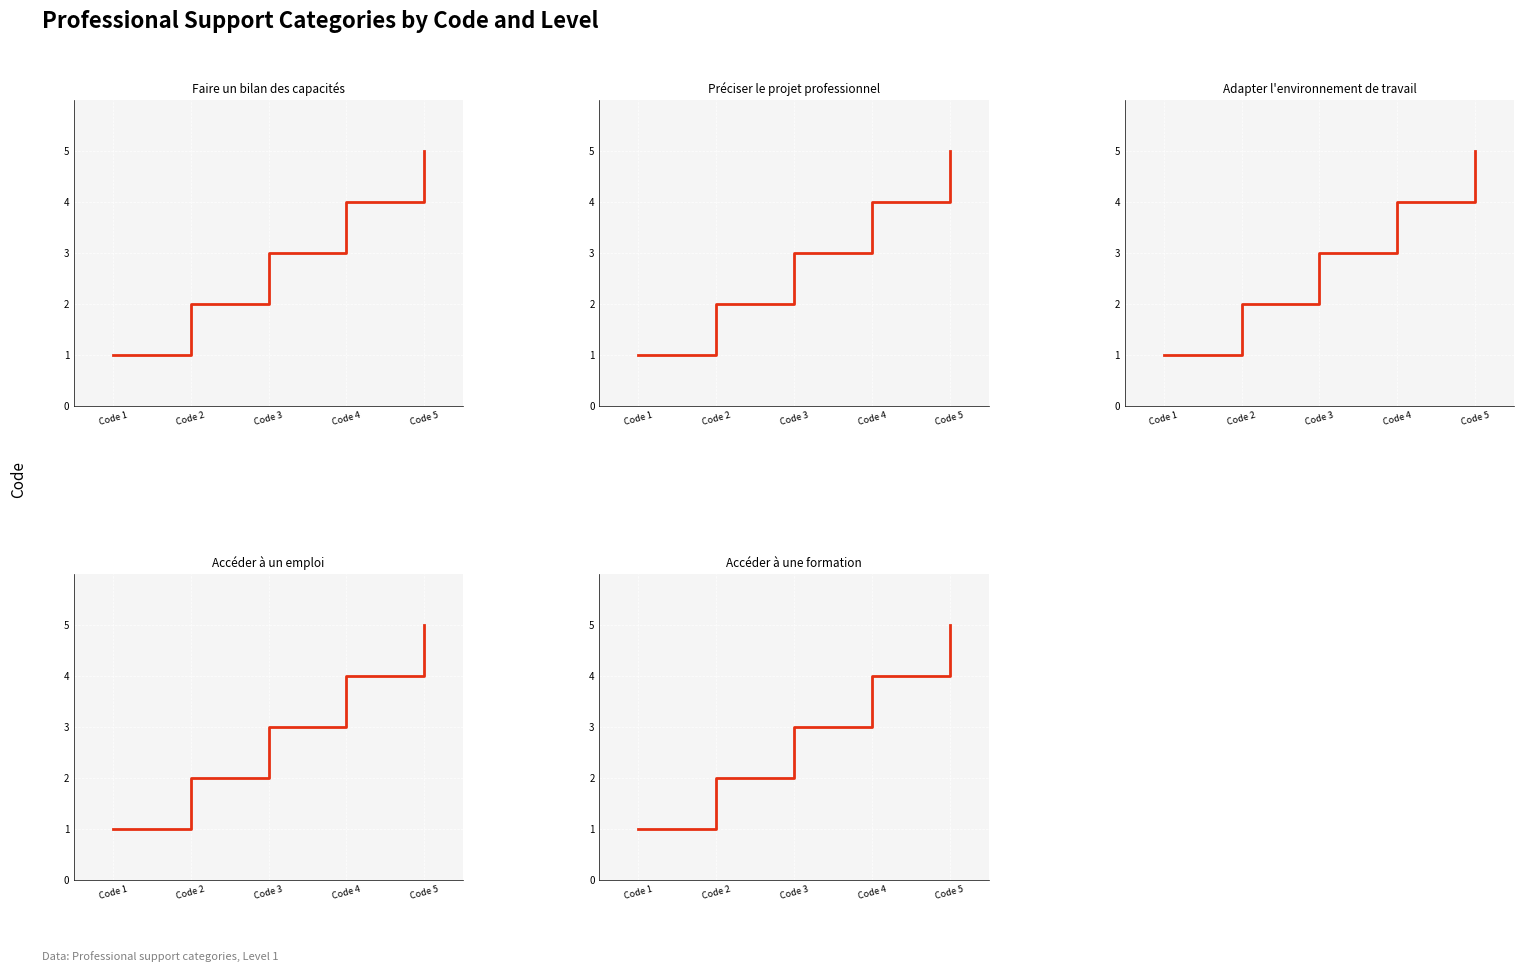

At how many categories does at least one series exceed 4?

1